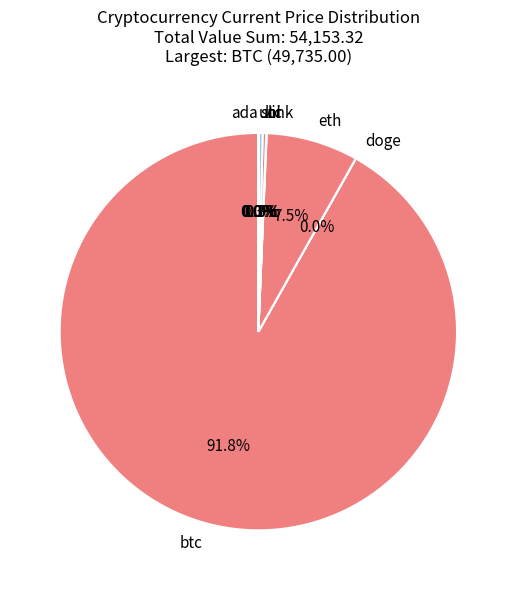

Which category accounts for the majority?

btc